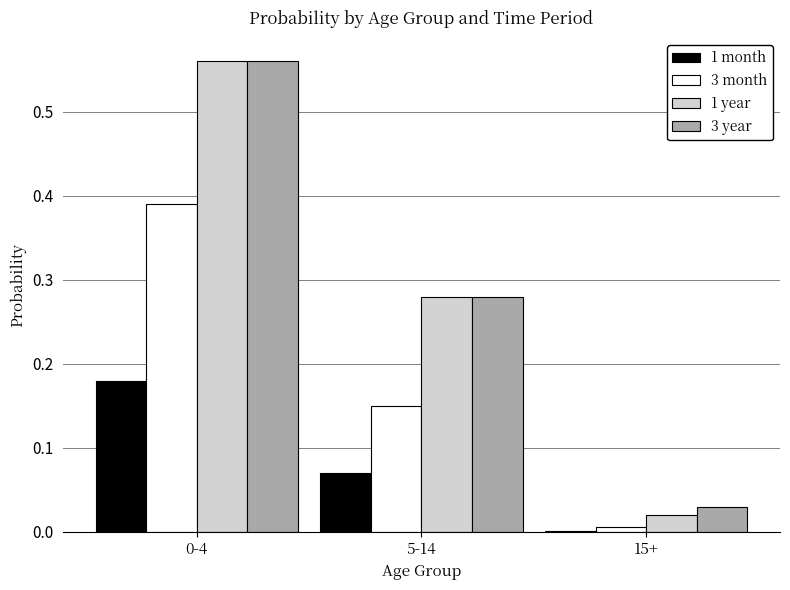

What is the sum of all 3 year values?

0.9